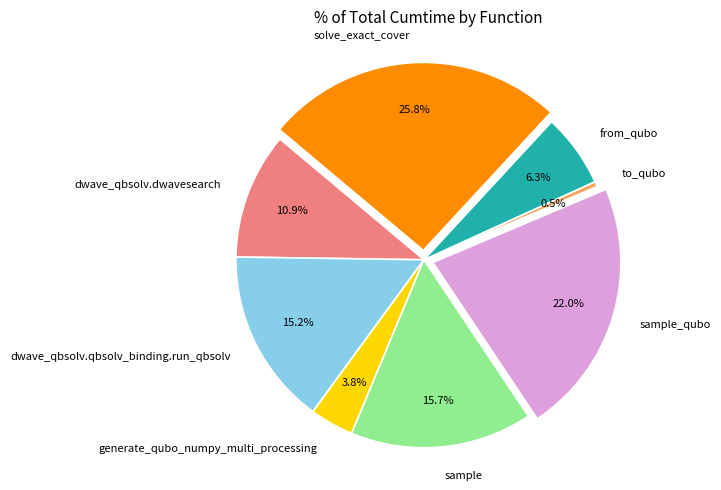

Is generate_qubo_numpy_multi_processing the majority of the pie?

No